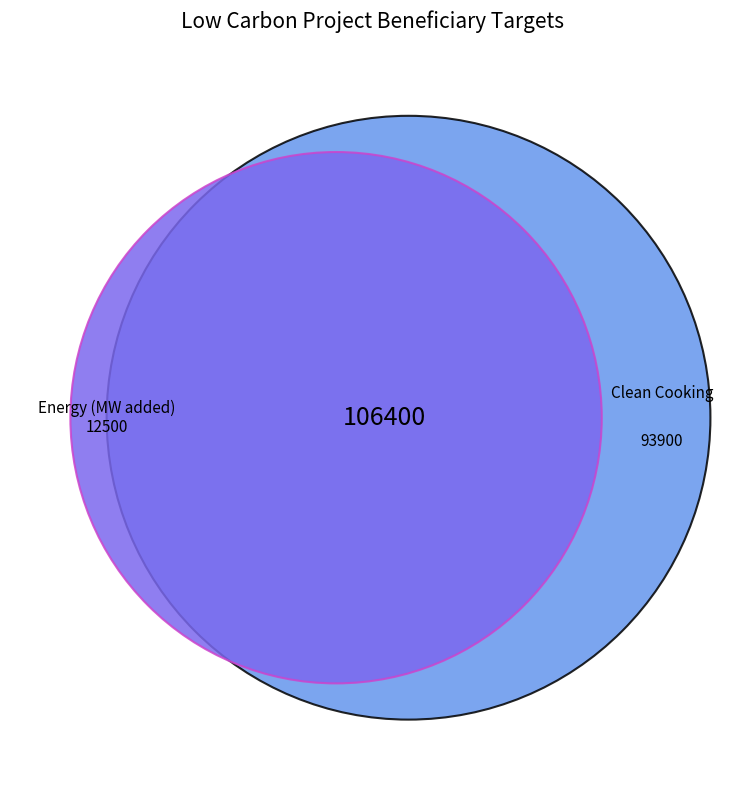

Which category accounts for the majority?

Clean Cooking